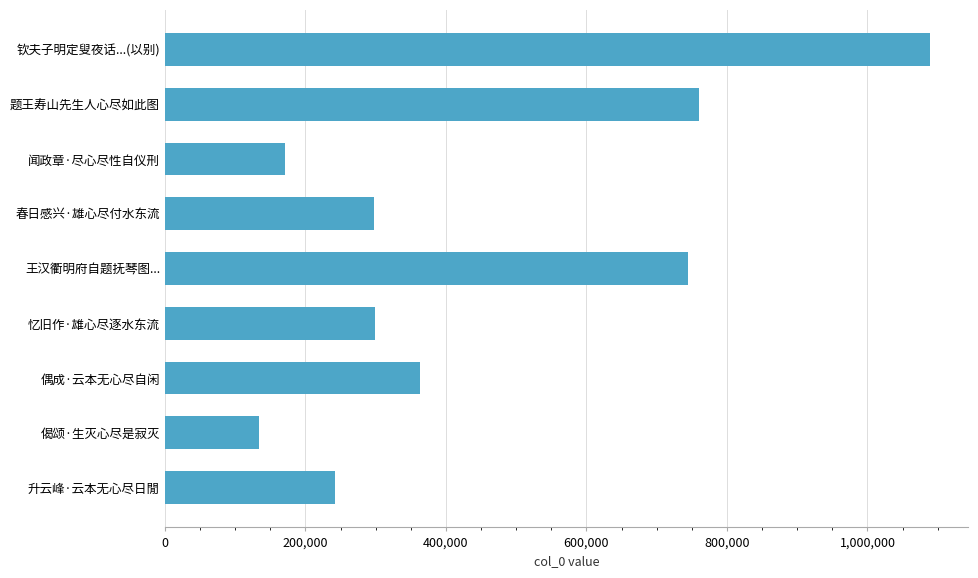

How many bars are there in total?

9